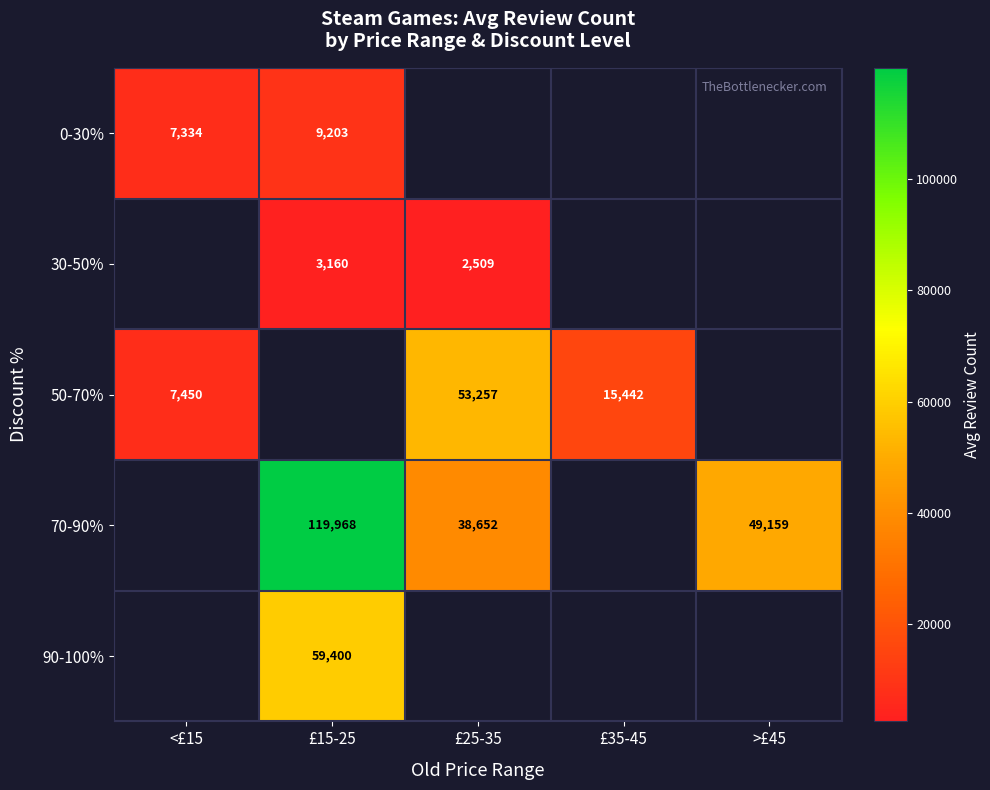

Is the value of 0-30% at <£15 greater than the value of 30-50% at £15-25?

Yes